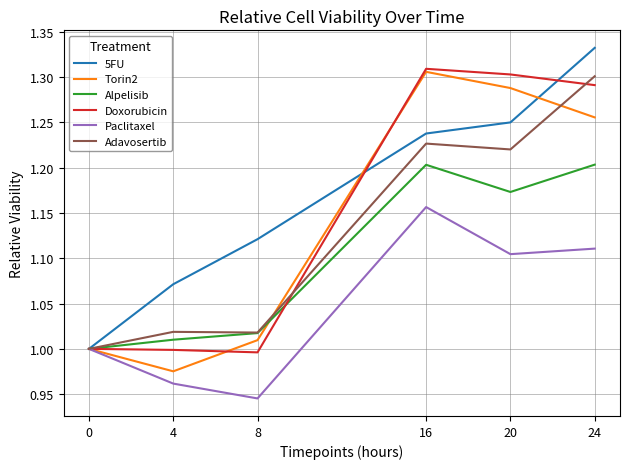

At which label does Paclitaxel reach its peak?

16